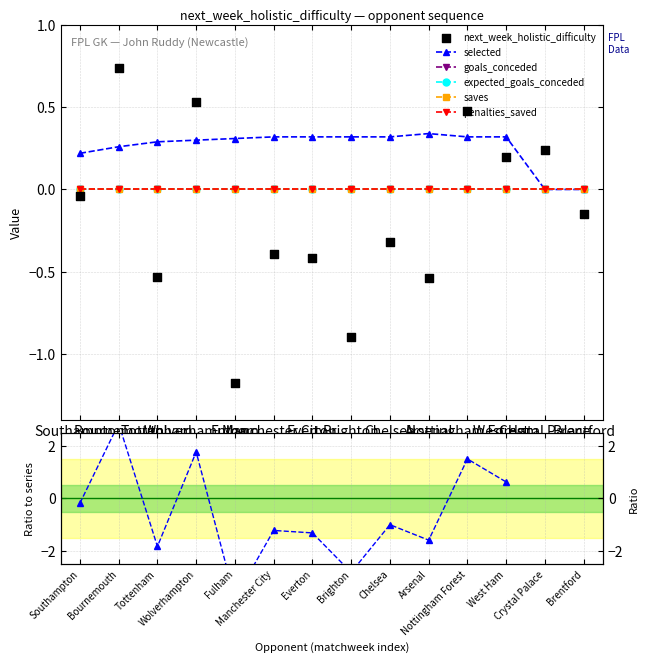

What are all the series names shown in the legend?

selected, goals_conceded, expected_goals_conceded, saves, penalties_saved, next_week_holistic_difficulty